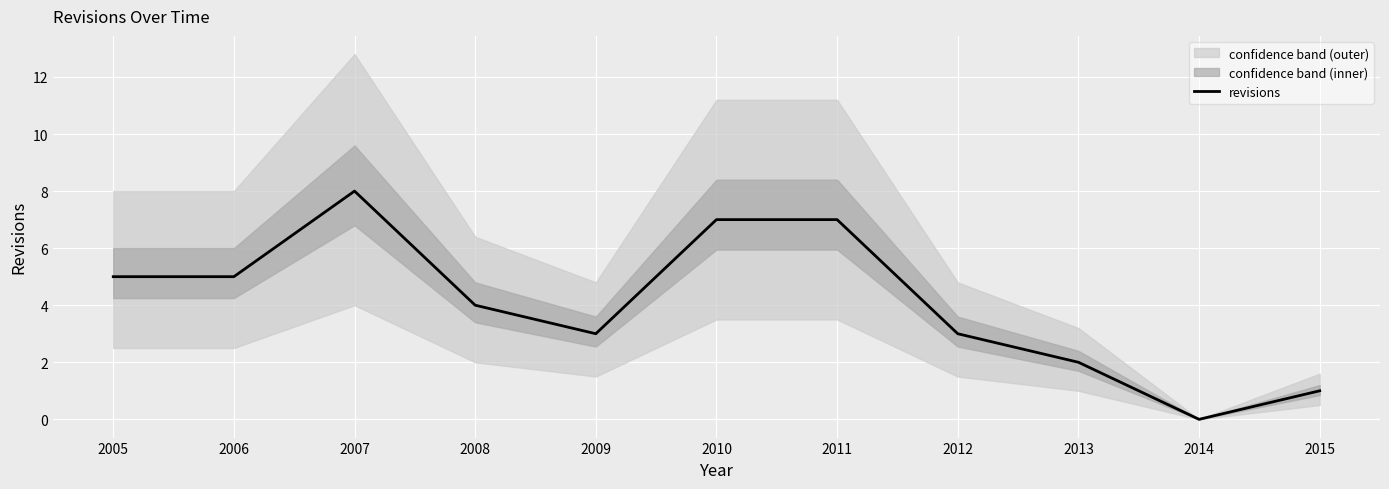

List the labels in order of value, smallest first.

2014, 2015, 2013, 2009, 2012, 2008, 2005, 2006, 2010, 2011, 2007